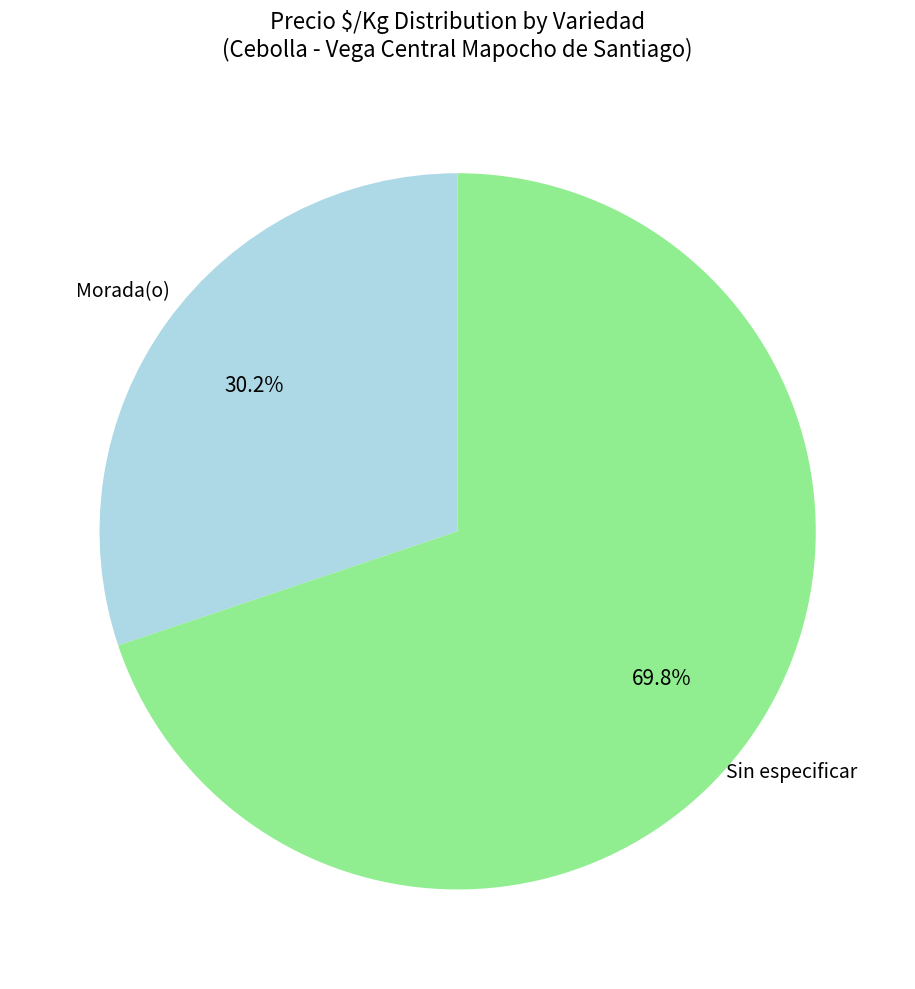

Is there any slice that represents more than half of the pie?

Yes